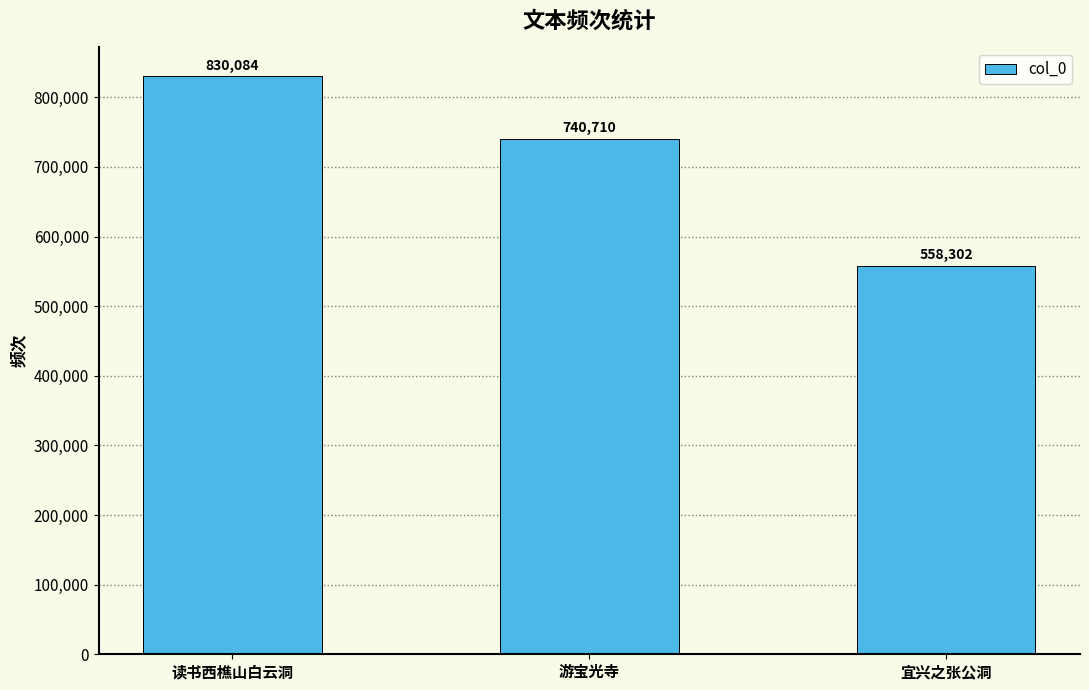

What is the ratio of the value at 宜兴之张公洞 to the value at 读书西樵山白云洞?

0.7